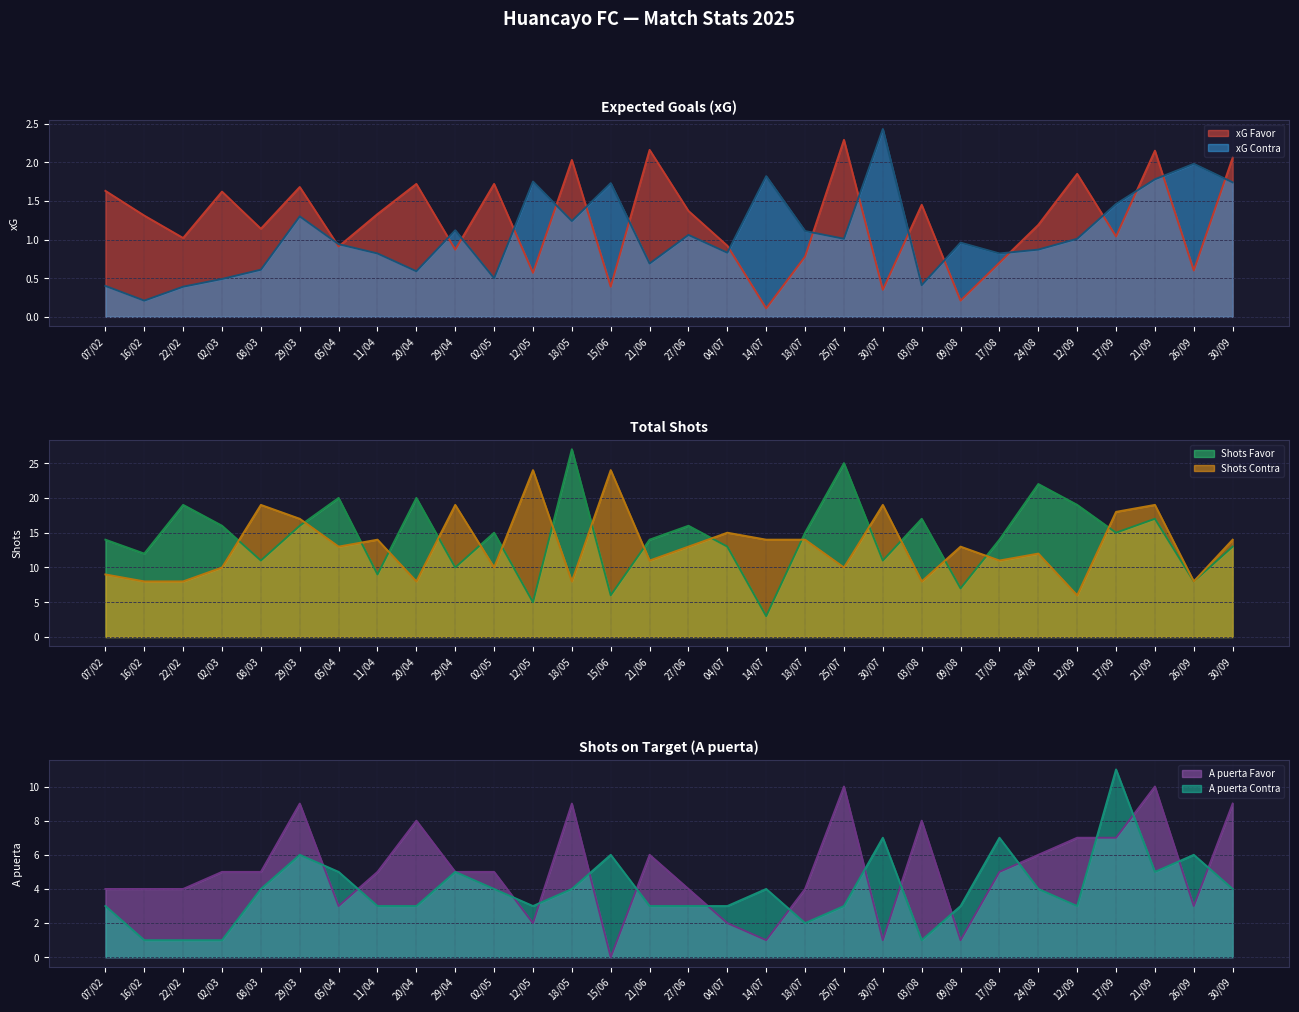

Is it true that xG Favor equals 0.5 at 02/05?

False